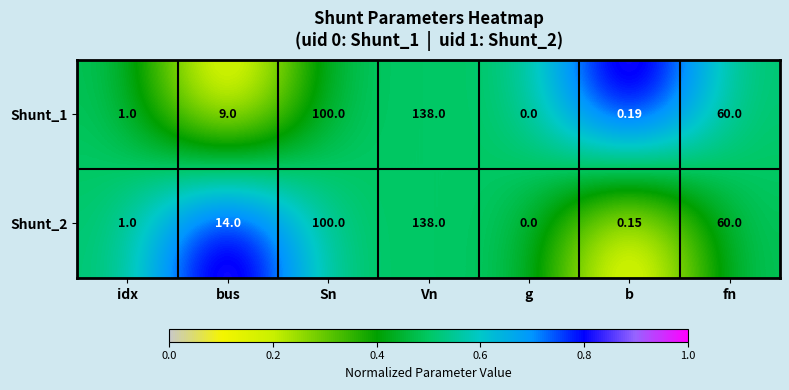

Is the value of Shunt_2 at idx greater than the value of Shunt_1 at b?

Yes